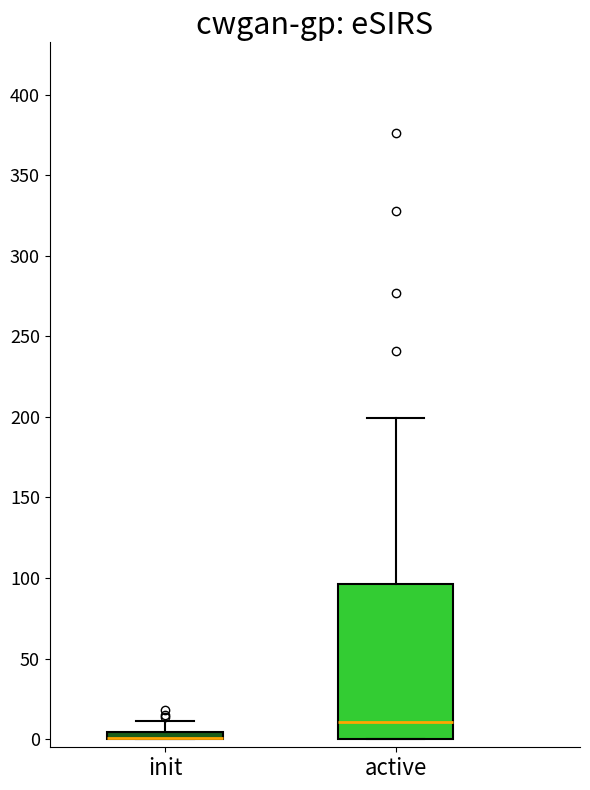

Comparing the boxes themselves (not the whiskers), which one is the tallest?

active